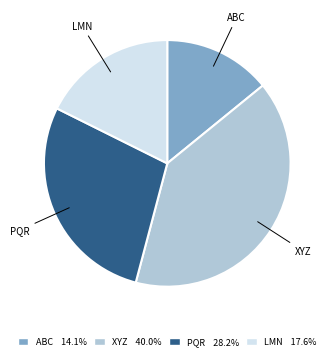

Do ABC 14.1% and PQR 28.2% together represent more than half of the pie?

No